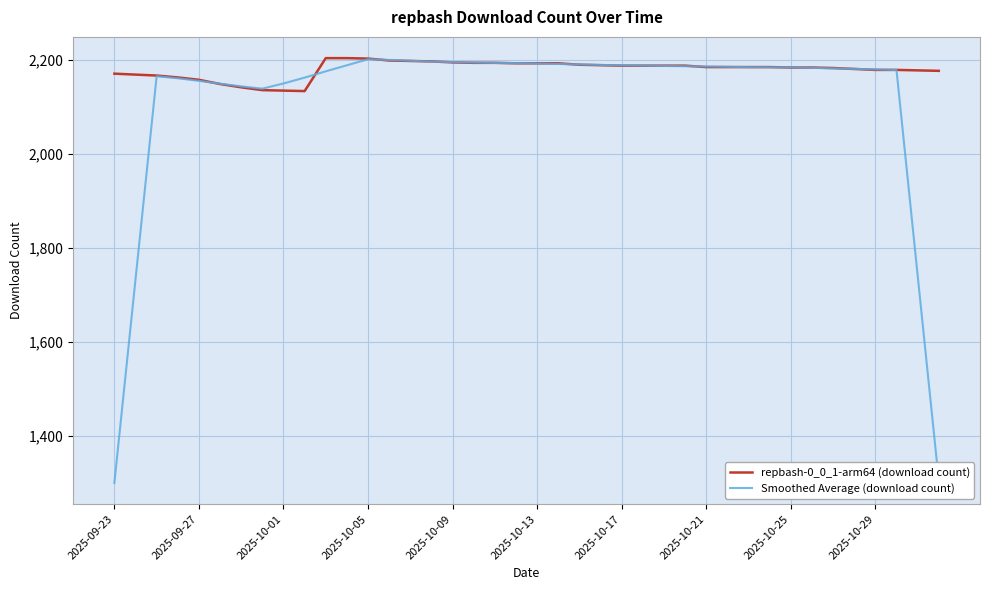

Which series has the largest range (max minus min)?

Smoothed Average (download count)